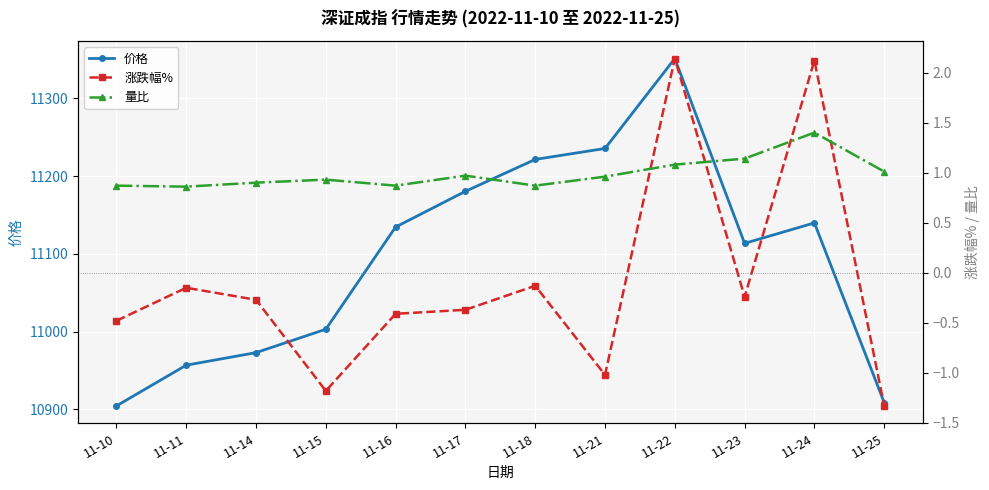

Which category has the lowest value in the 量比 series?

11-11